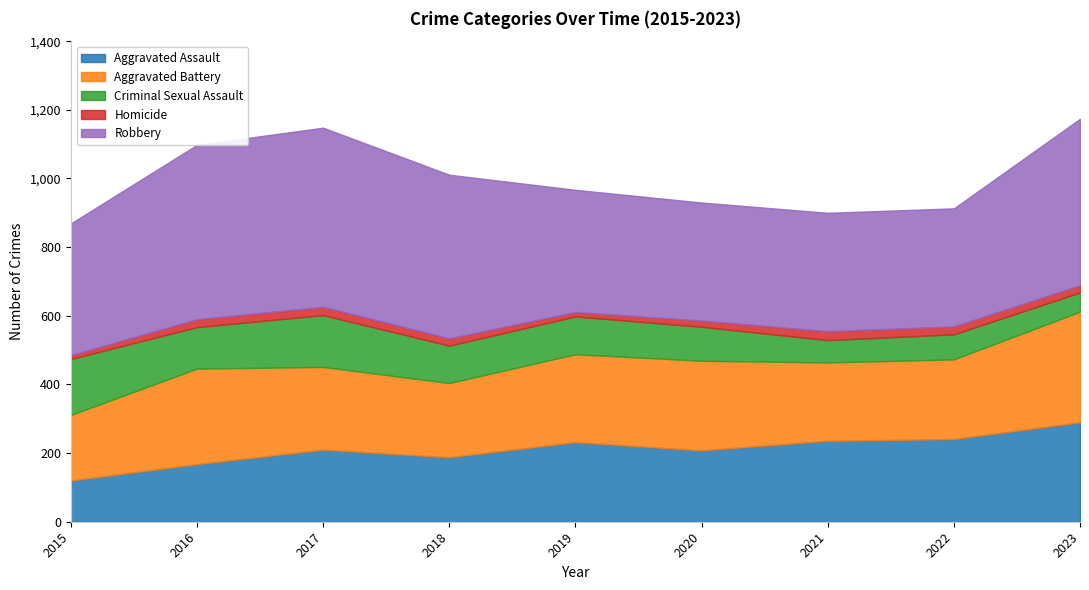

Between 2018 and 2023, which is larger?

2023